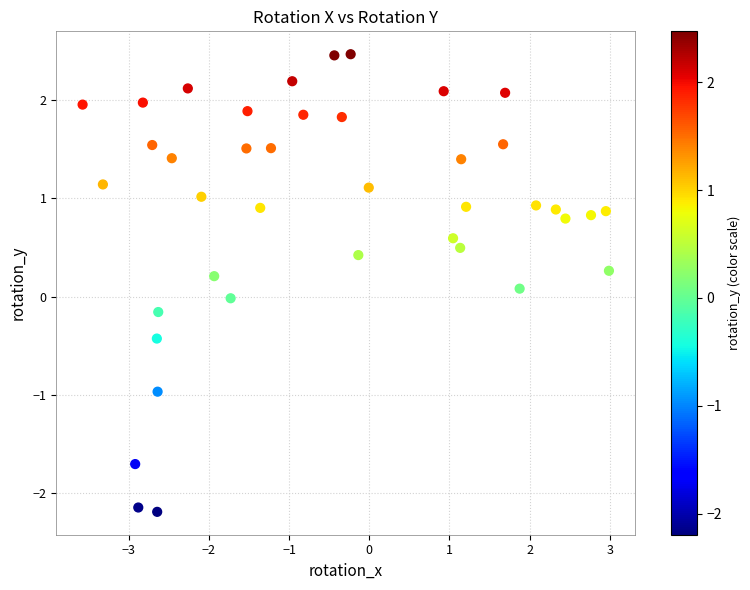

What is the range of Y values (max minus min)?

4.7